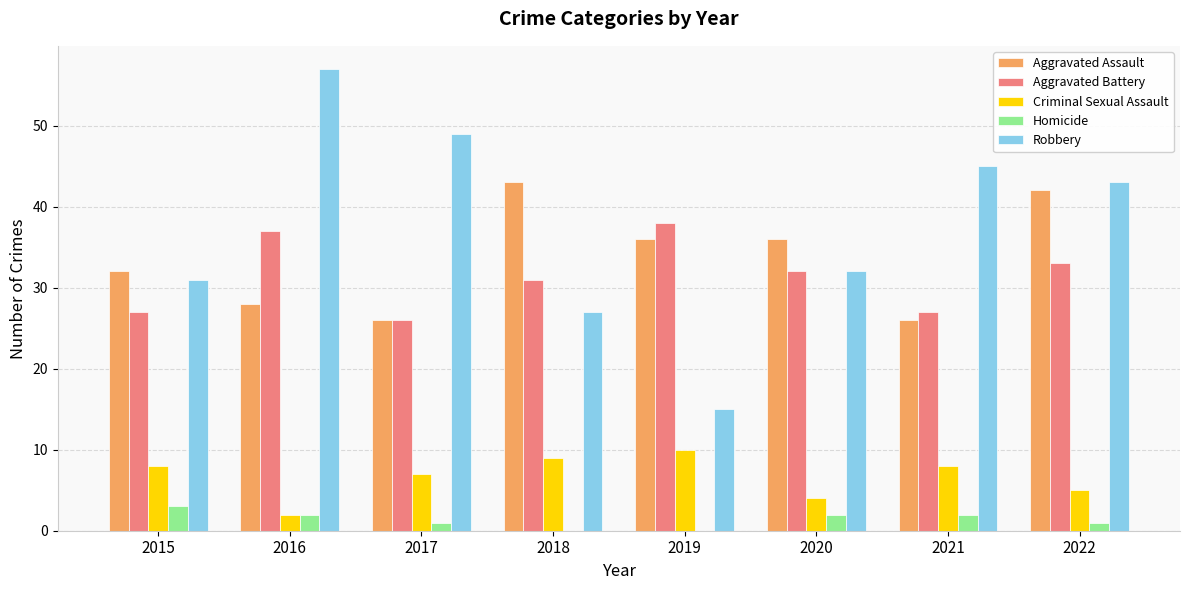

Reading right to left, transcribe all the data shown in this chart.

Aggravated Assault: 42	26	36	36	43	26	28	32
Aggravated Battery: 33	27	32	38	31	26	37	27
Criminal Sexual Assault: 5	8	4	10	9	7	2	8
Homicide: 1	2	2	0	0	1	2	3
Robbery: 43	45	32	15	27	49	57	31